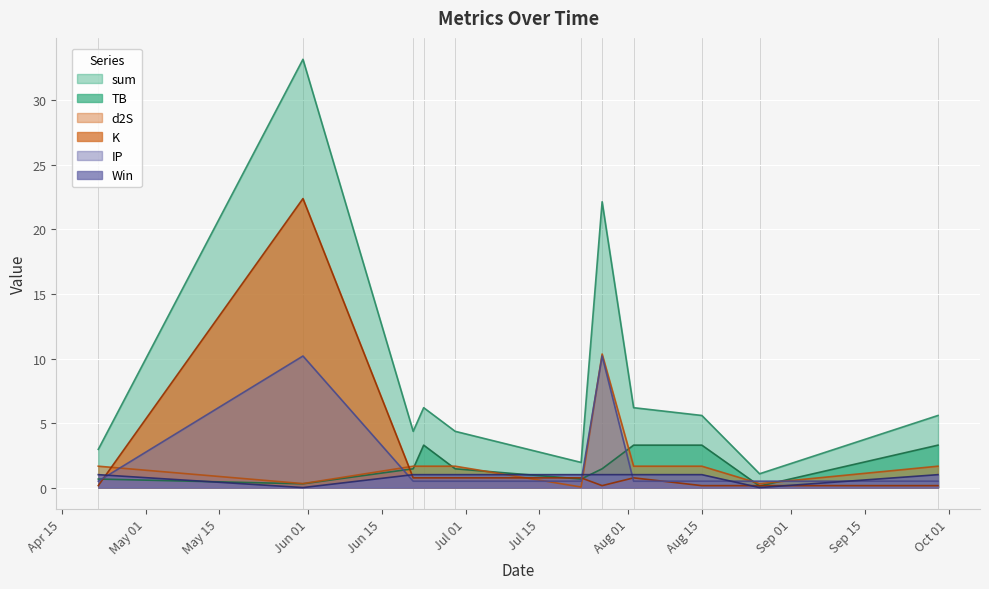

Between which two adjacent categories do d2S and TB first intersect?

2022-06-21 and 2022-06-23